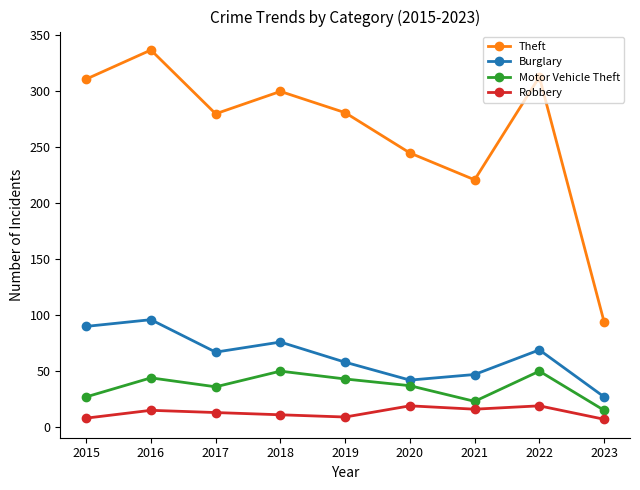

True or false: Burglary and Theft intersect in this chart.

False